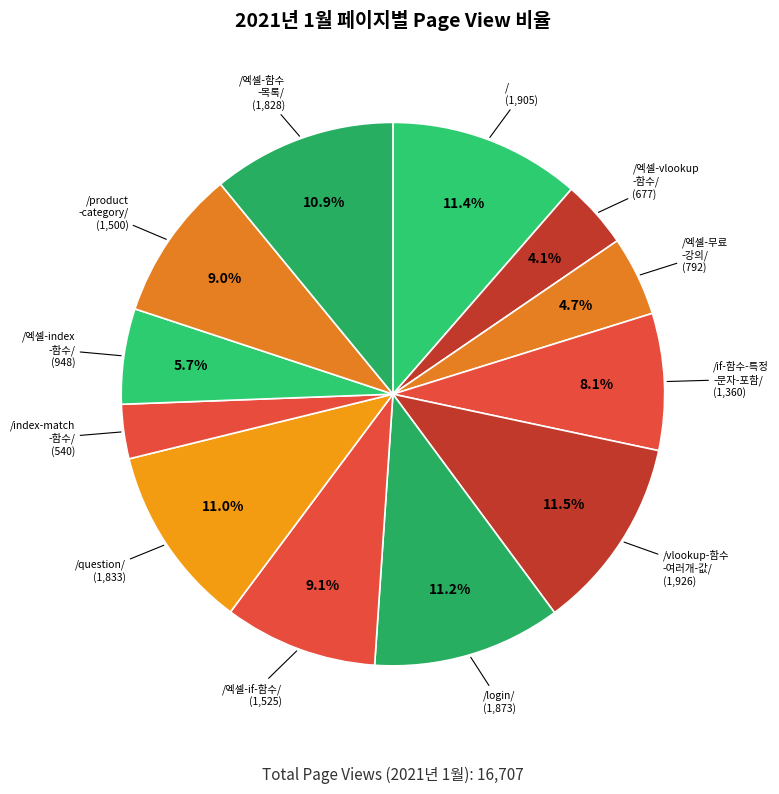

Which category has the smallest portion of the pie?

/index-match-함수/